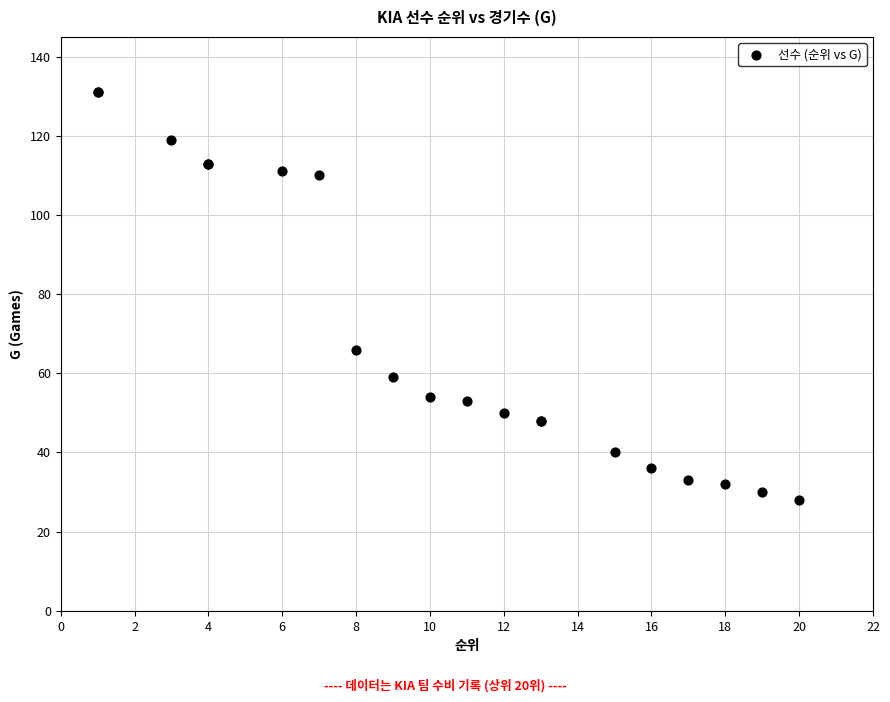

What Y value in the scatter plot is closest to 79?

66